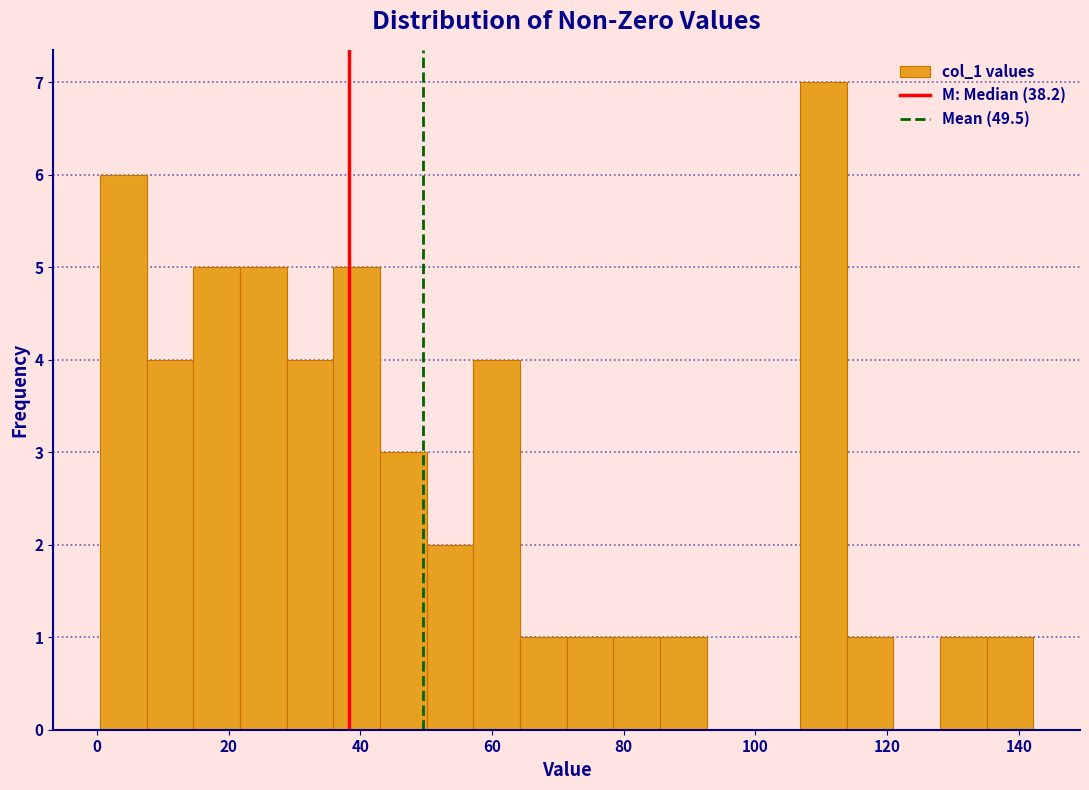

Around what value on the x-axis is the tallest bar? Give the approximate position of its centre, as read against the axis.

110